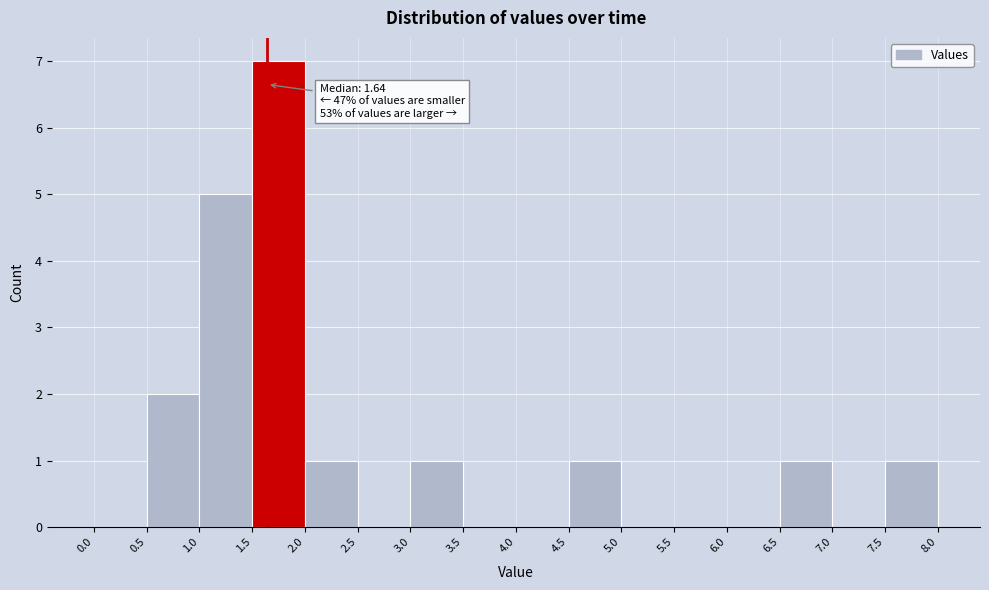

Which range on the x-axis has the tallest bar?

1.5 to 2.0